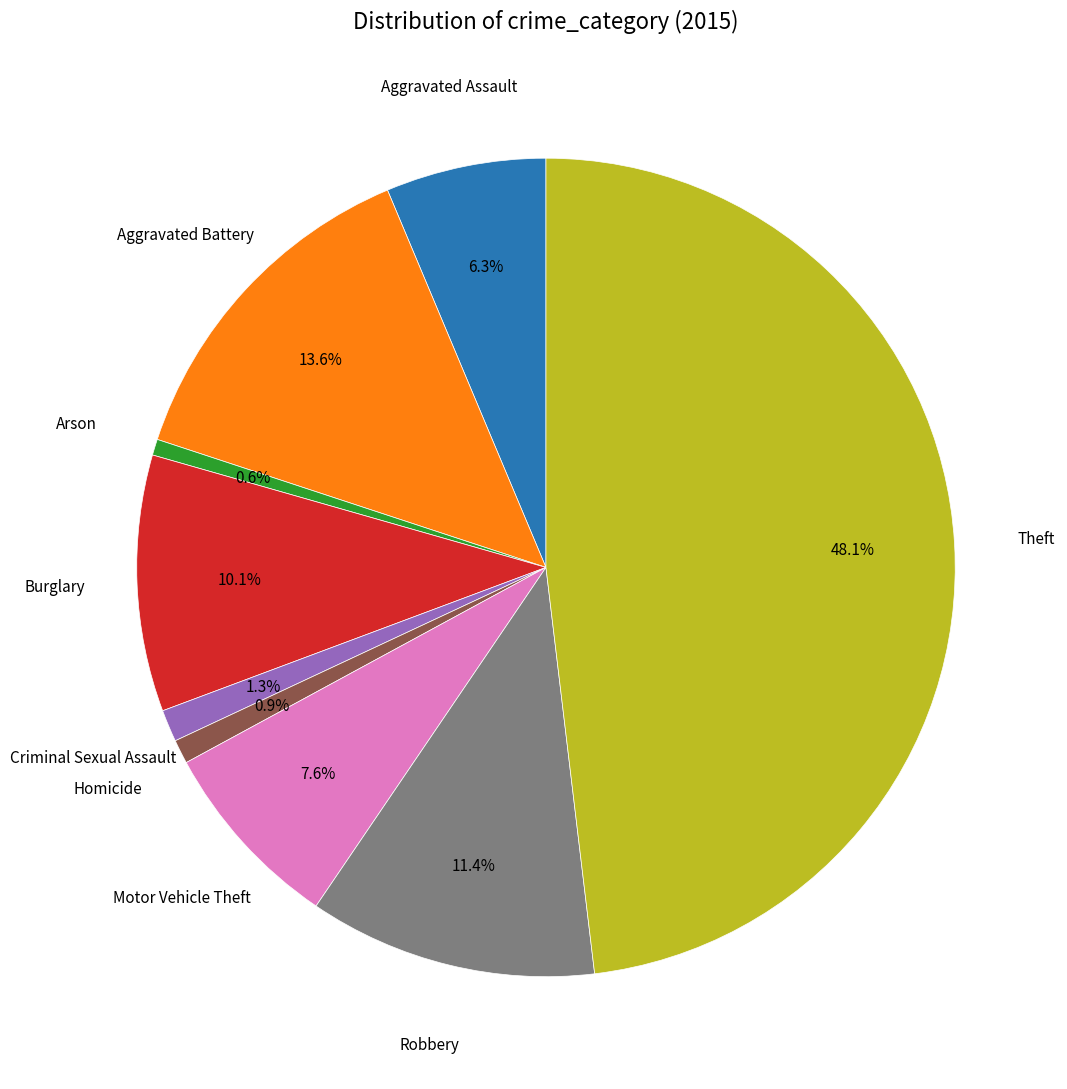

Is there any slice that represents more than half of the pie?

No